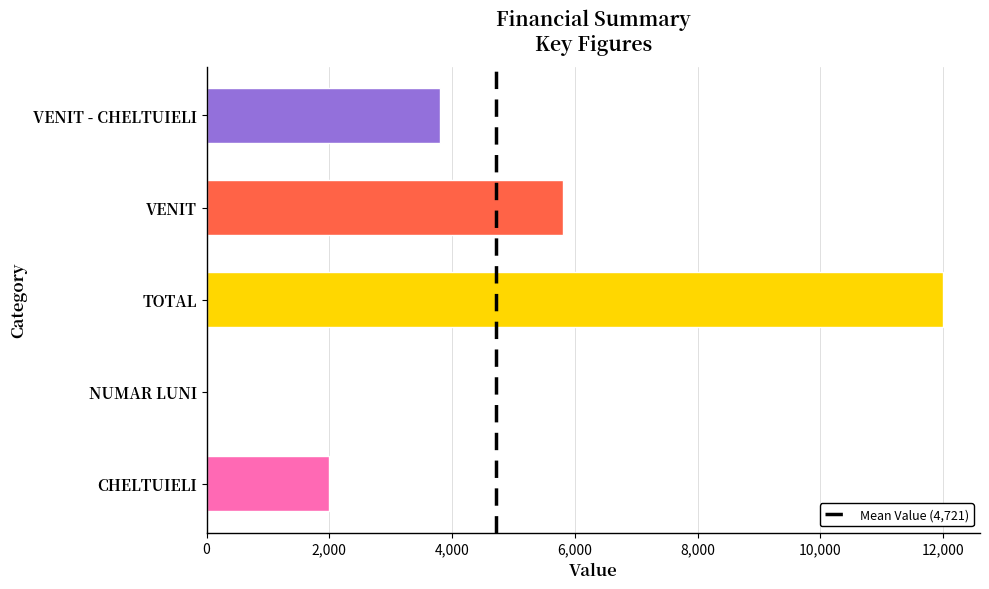

Count the number of categories in the chart.

5